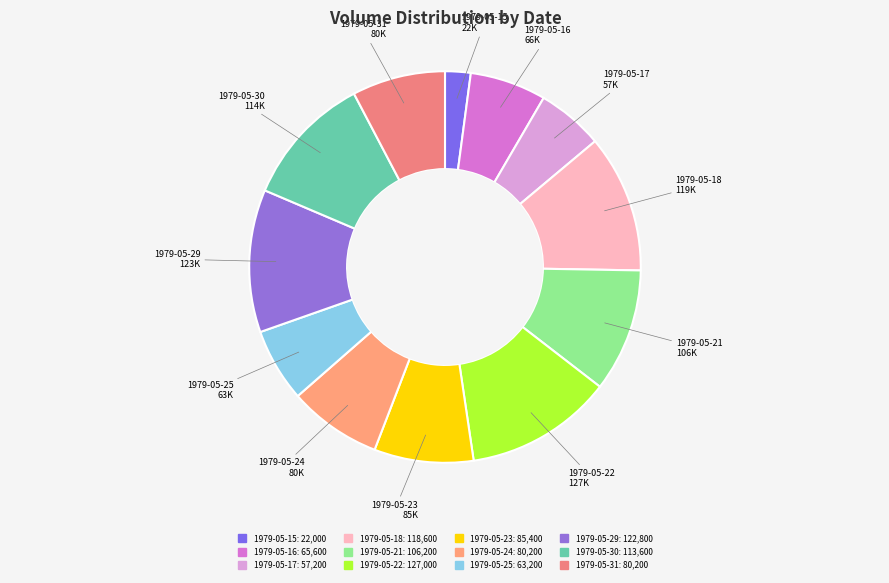

Combined, do 1979-05-29 and 1979-05-16 account for over 50%?

No